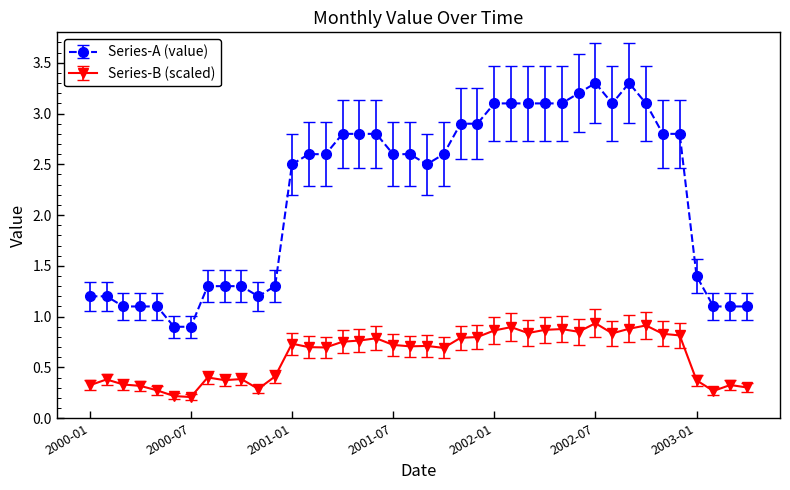

Rank the series by their average value, from lowest to highest.

Series-B (scaled), Series-A (value)